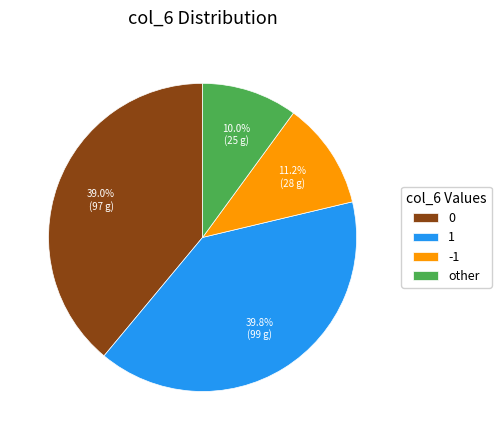

How many slices are in this pie chart?

4